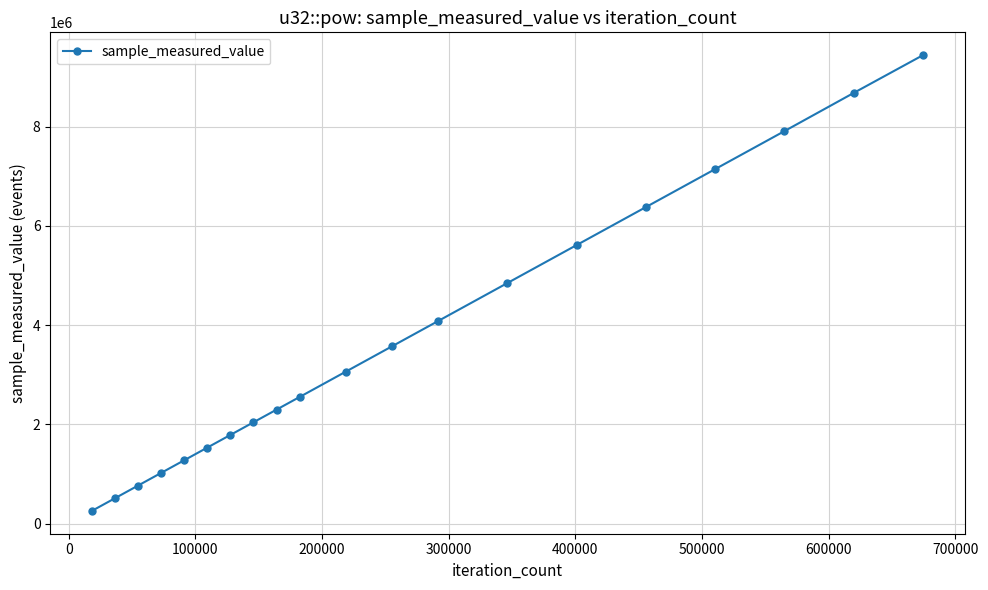

What is the difference between the maximum and second lowest values?

8931720